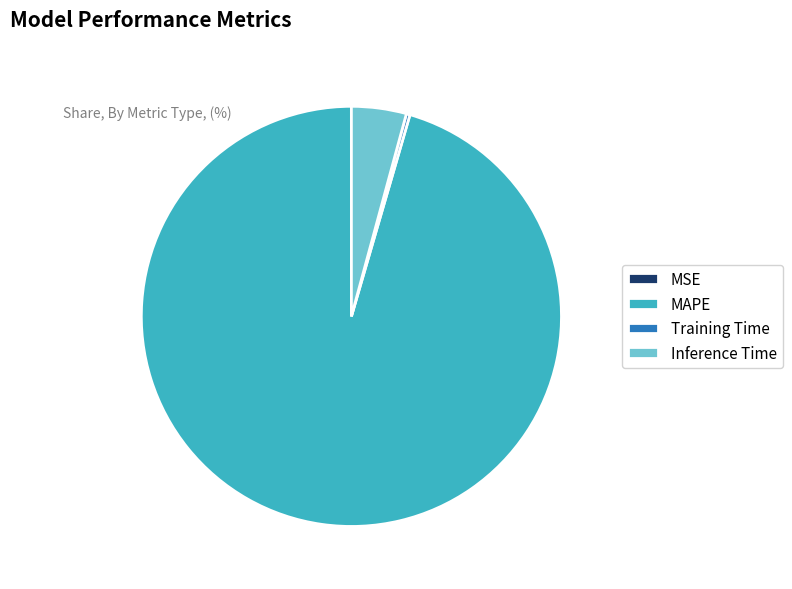

Is the sum of Training Time and MAPE greater than half?

Yes